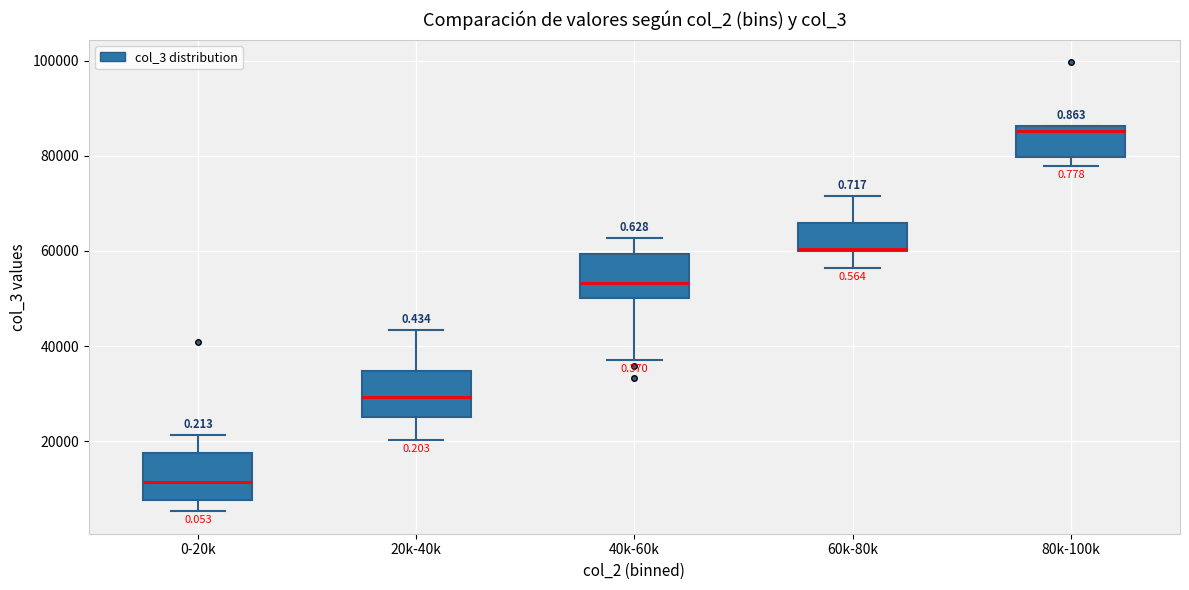

Which box has the highest median line?

80k-100k